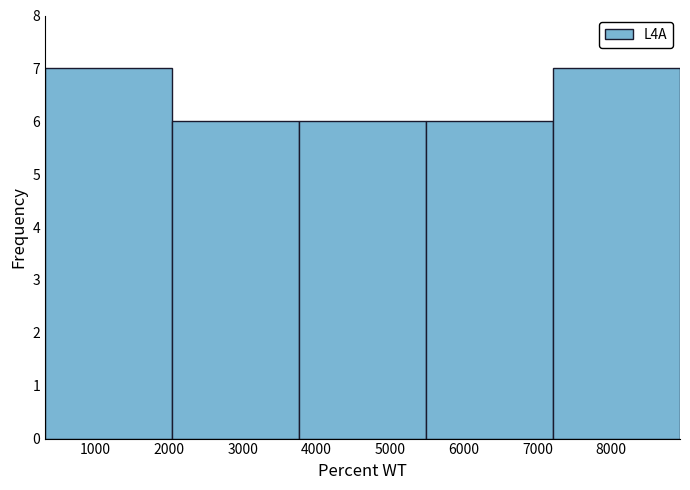

Reading left to right, list every bar in this chart as the range it spans on the x-axis followed by its height. Neither the bar edges nor the heights are printed on the chart, so give them approximately, as read against the axes.

300 to 2000: 7
2000 to 3800: 6
3800 to 5500: 6
5500 to 7200: 6
7200 to 8900: 7